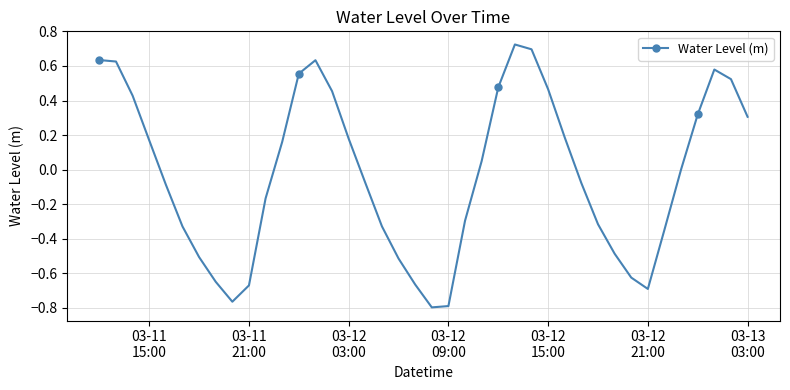

How many categories are shown in the chart?

40